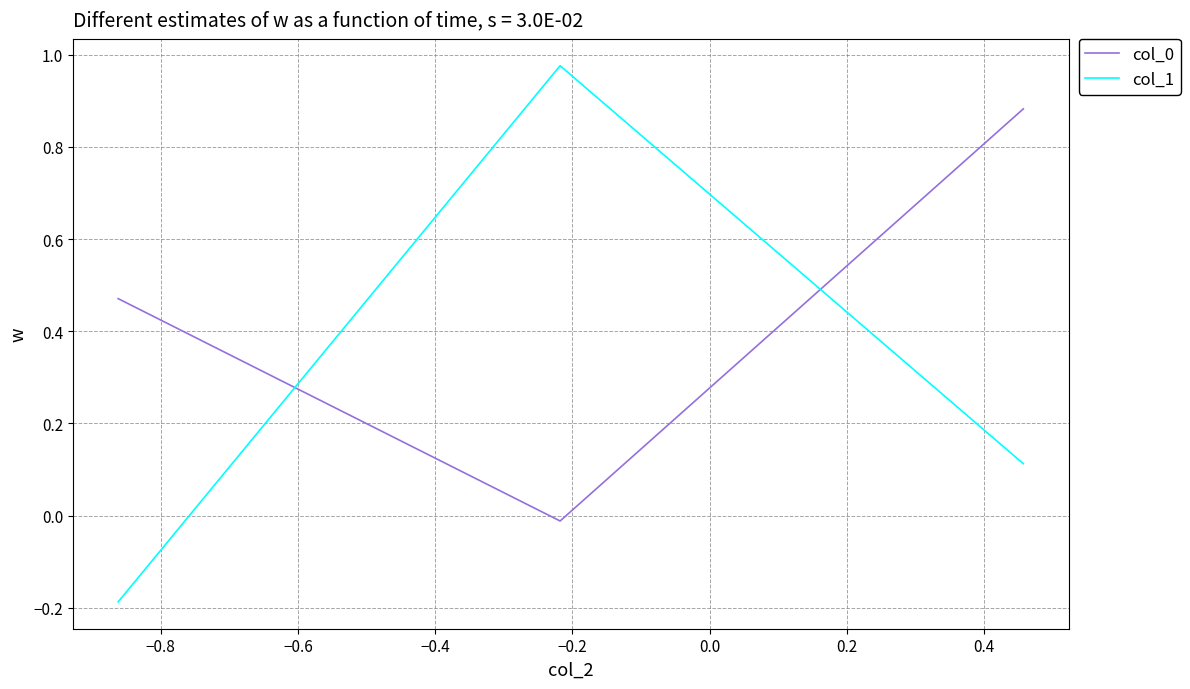

What is the average value of the col_0 series?

0.4